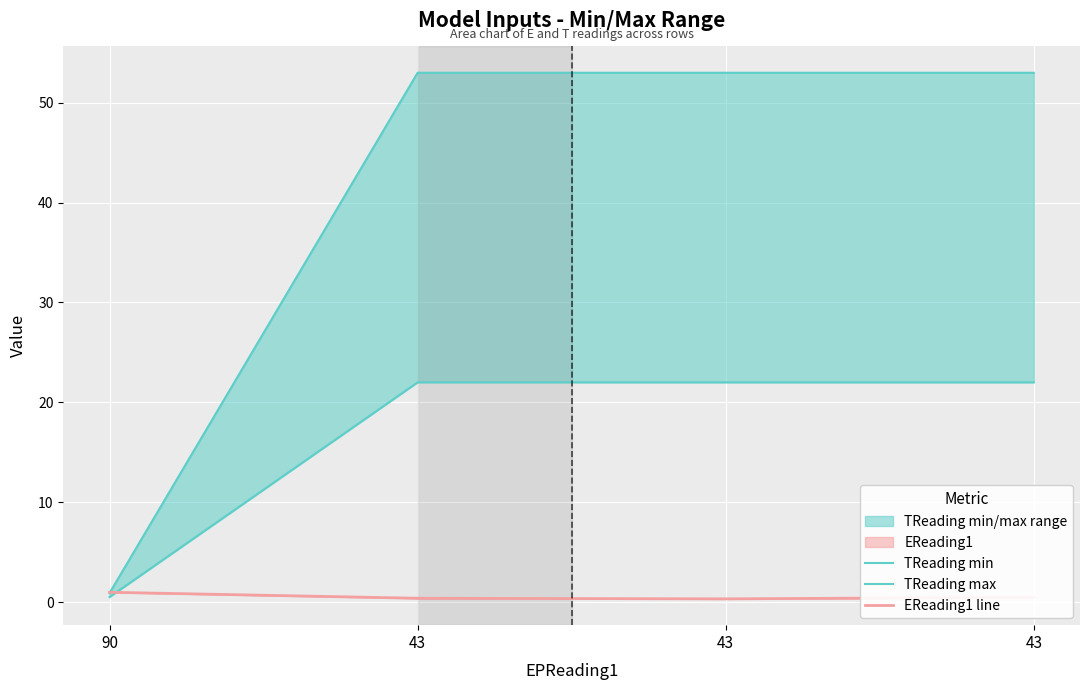

What is the sum of the TReading min values at 90 and 43?

22.5